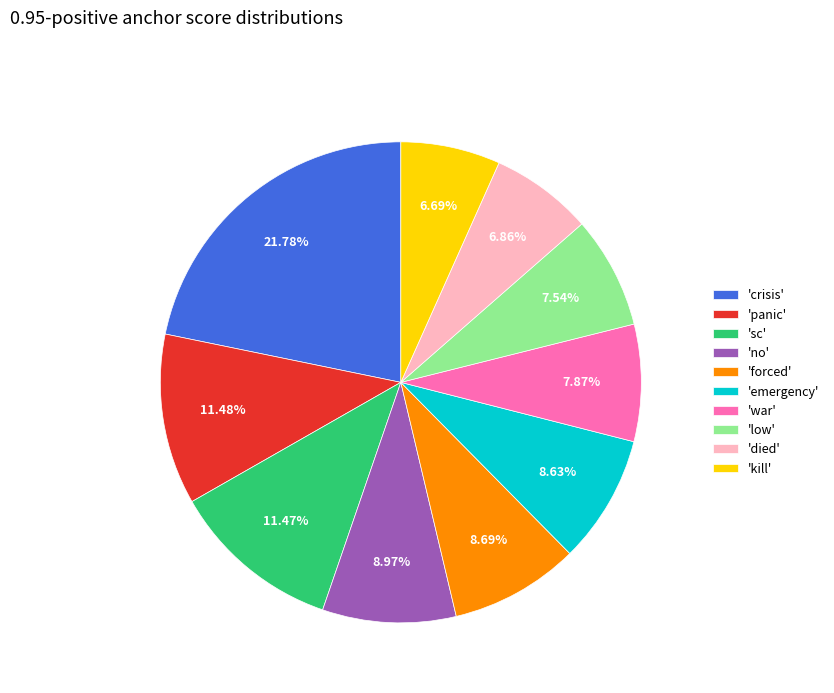

Which slice is the largest?

'crisis'